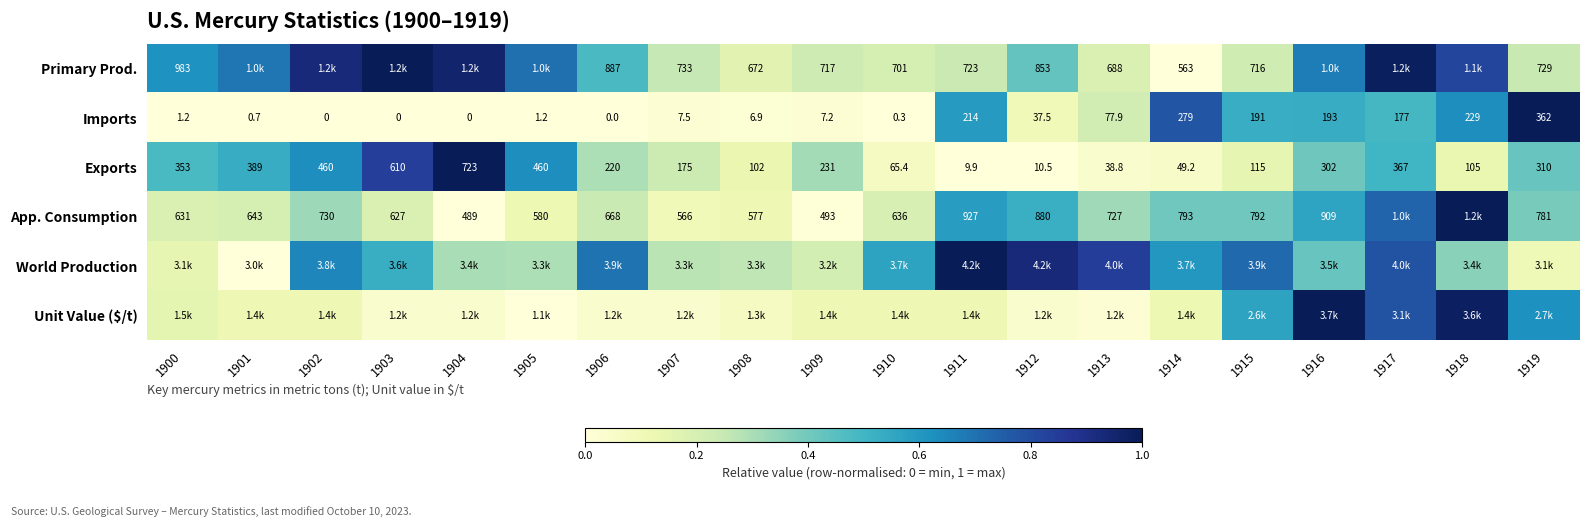

True or false: App. Consumption has a value of 0.6 at 1916.

True